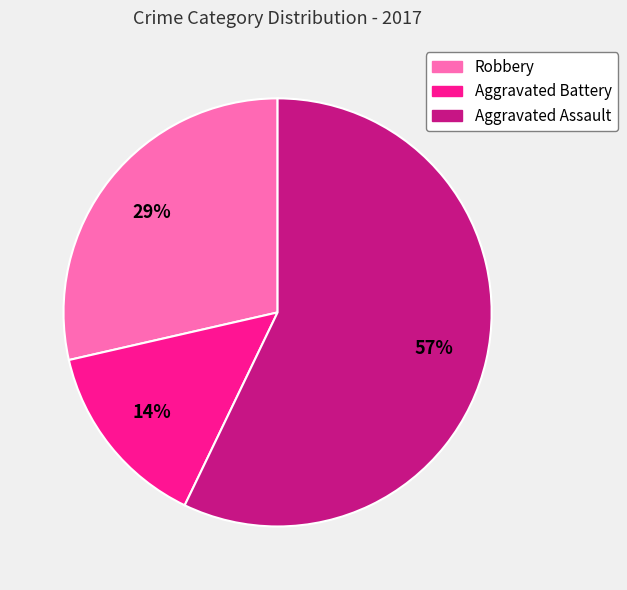

Is it true that Aggravated Battery is 24% of the pie?

False